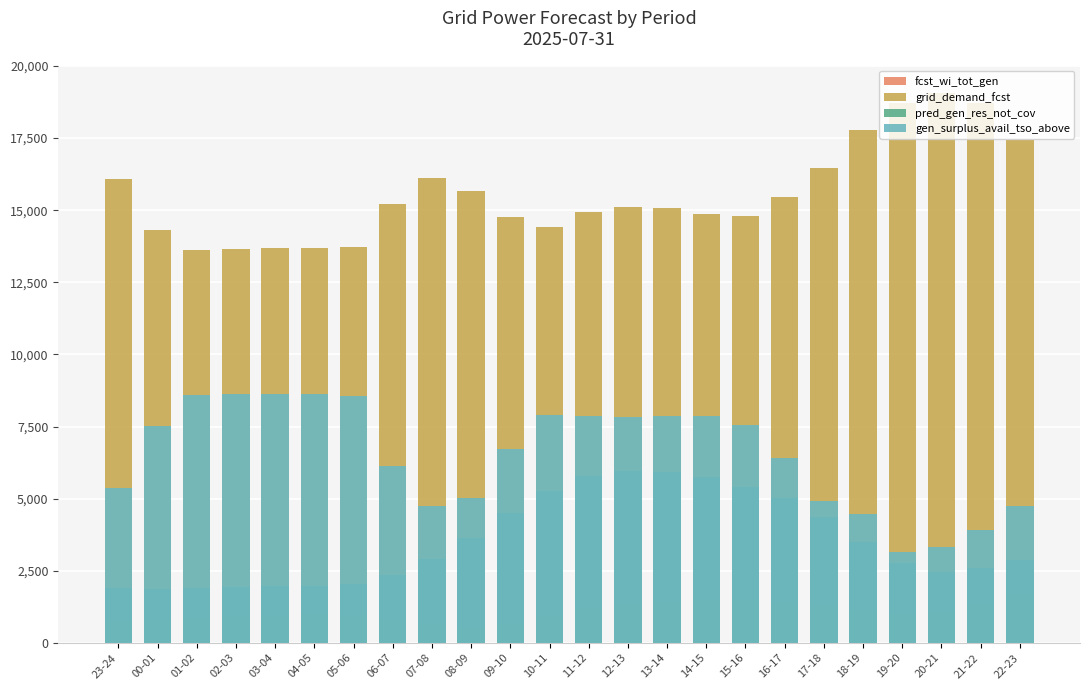

Which series changed the most between 00-01 and 13-14?

pred_gen_res_not_cov